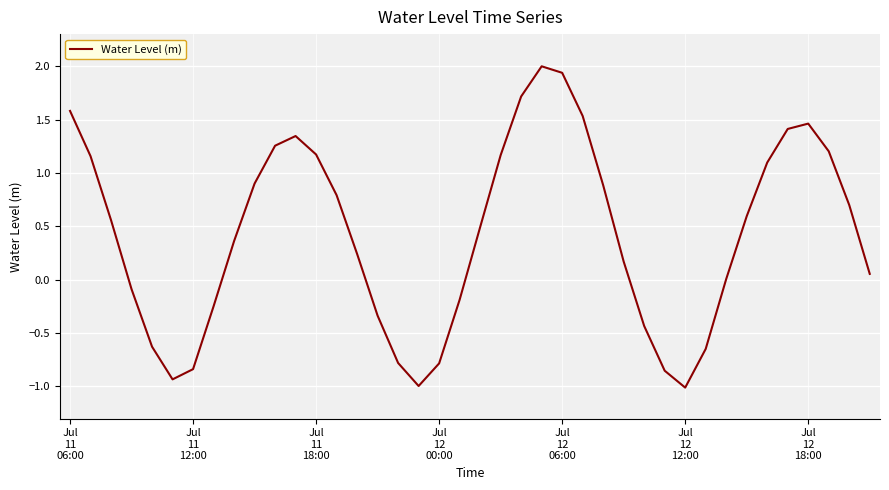

What is the minimum value shown in the chart?

-1.0